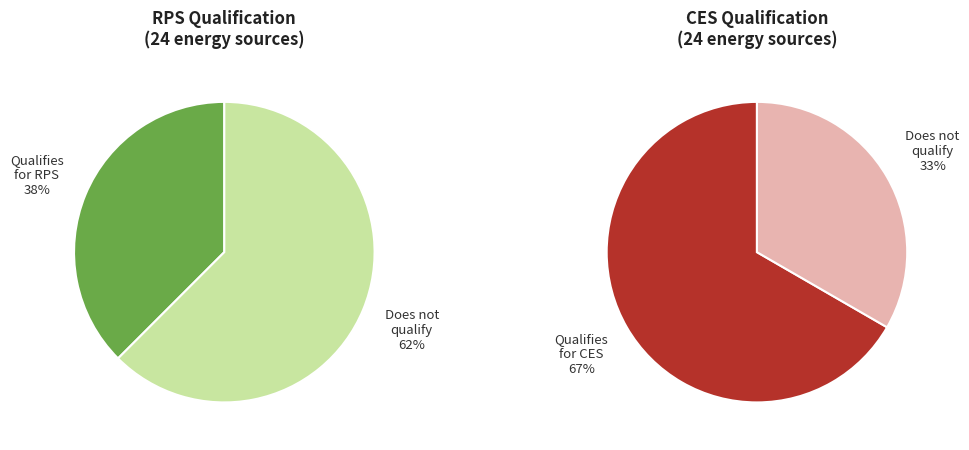

True or false: 14 accounts for 14% of the total.

False